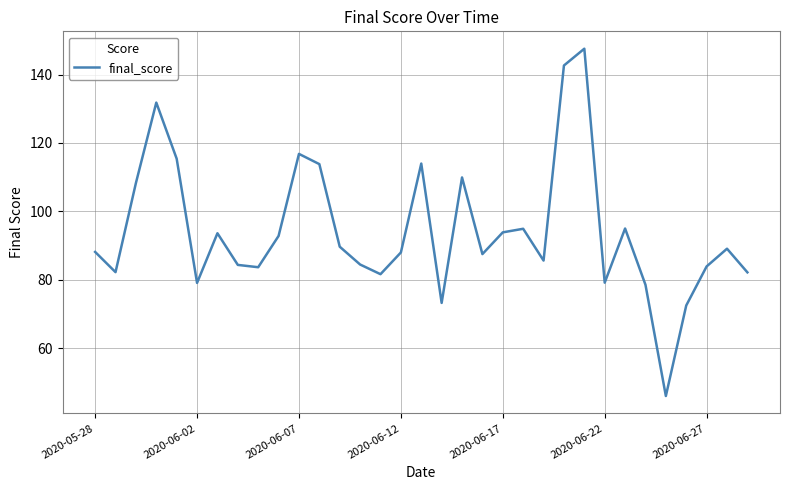

What is the smallest value displayed?

46.0